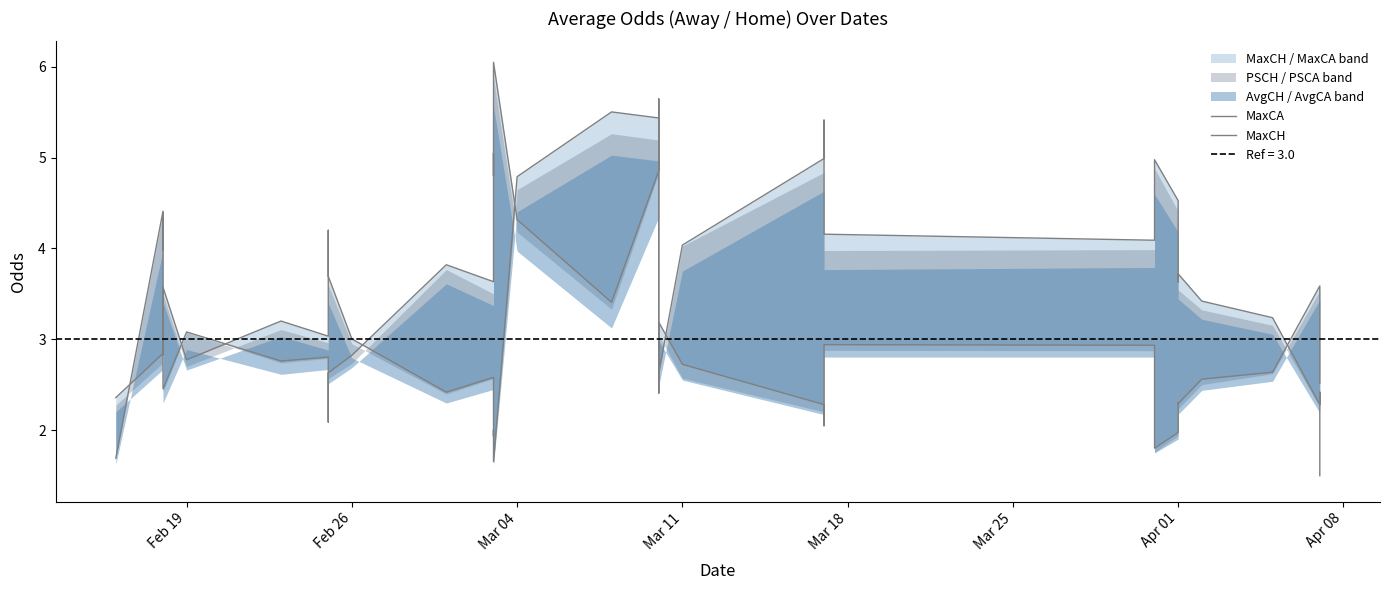

How many lines are shown in the chart?

2